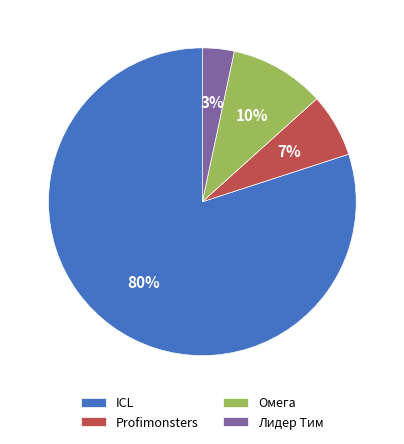

Rank the categories by value from highest to lowest.

ICL, Омега, Profimonsters, Лидер Тим